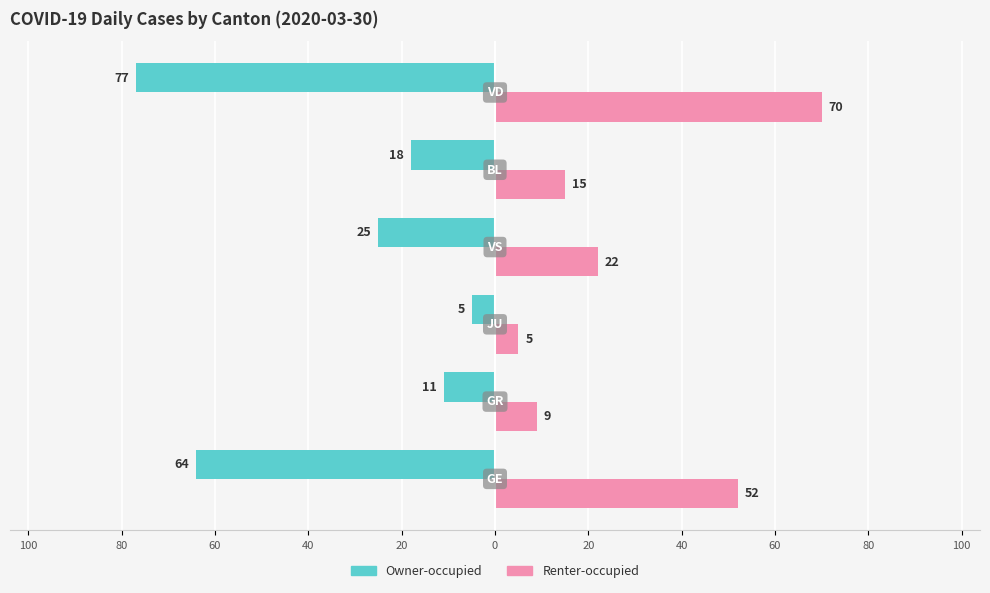

What are all the series names shown in the legend?

Owner-occupied, Renter-occupied